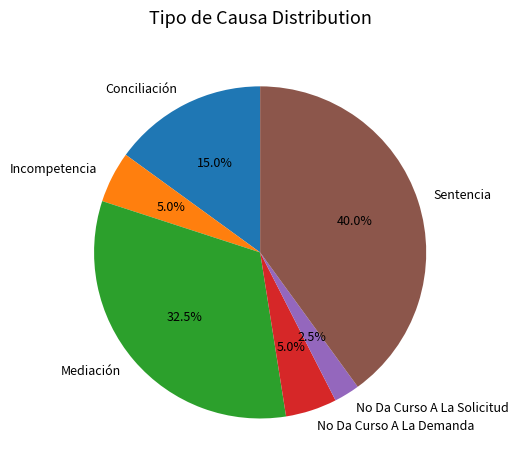

To the nearest percent, what is the average slice percentage?

17%